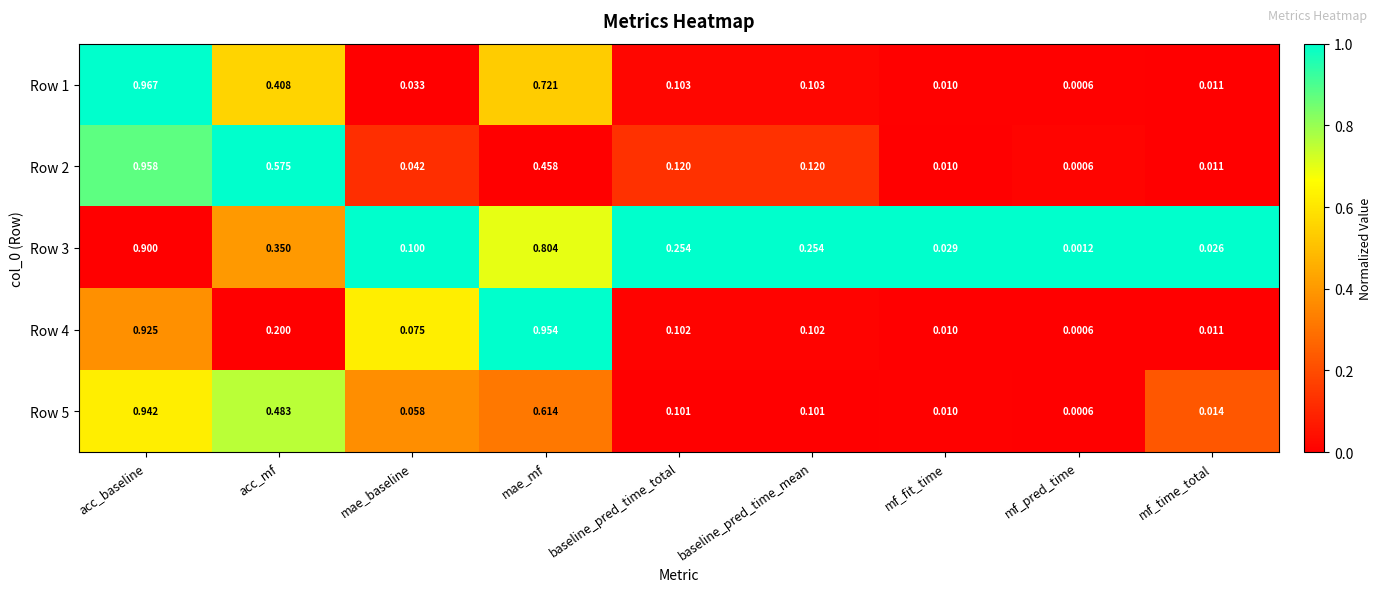

Which label corresponds to the largest value in the chart?

acc_baseline